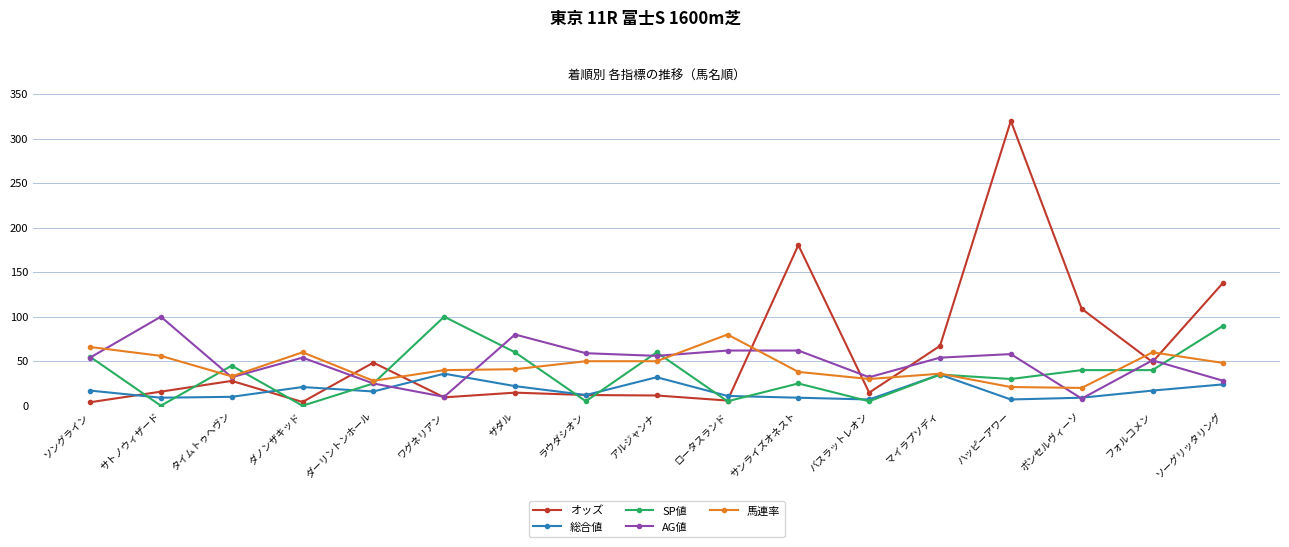

What is the maximum value for AG値?

100.0